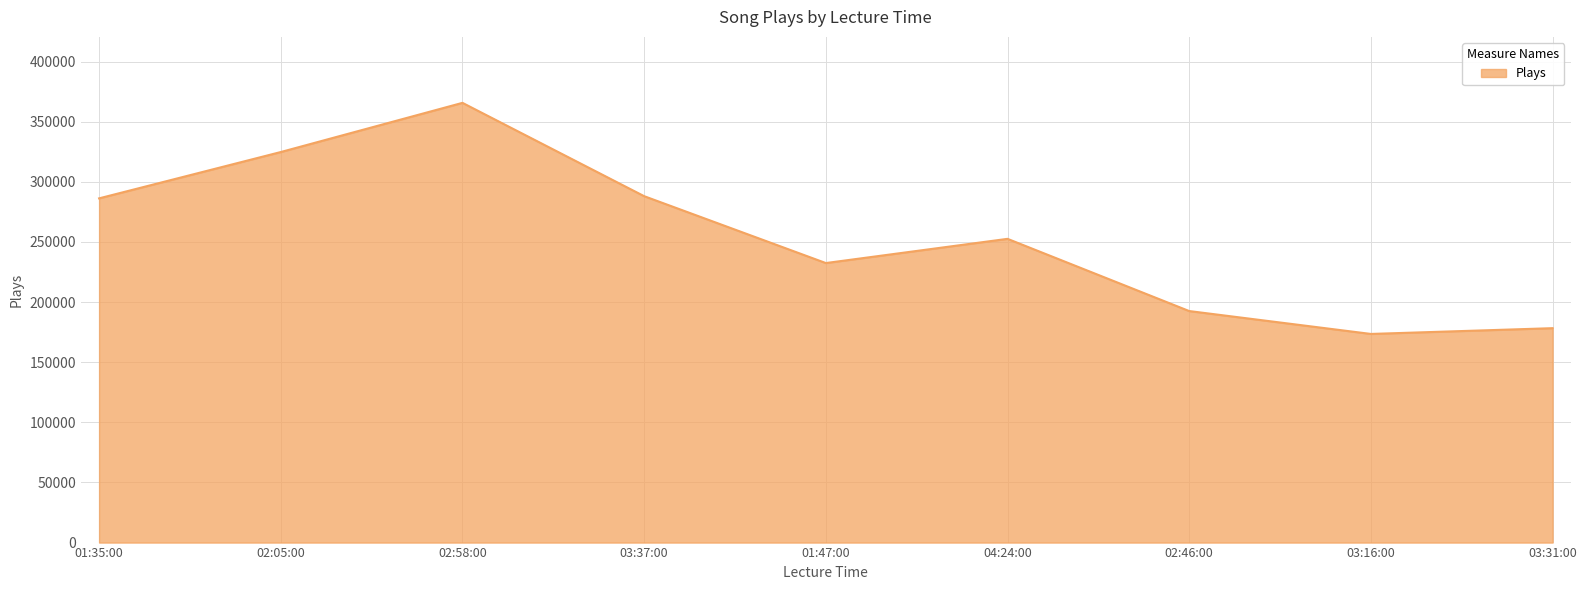

Which label corresponds to the smallest value in the chart?

03:16:00